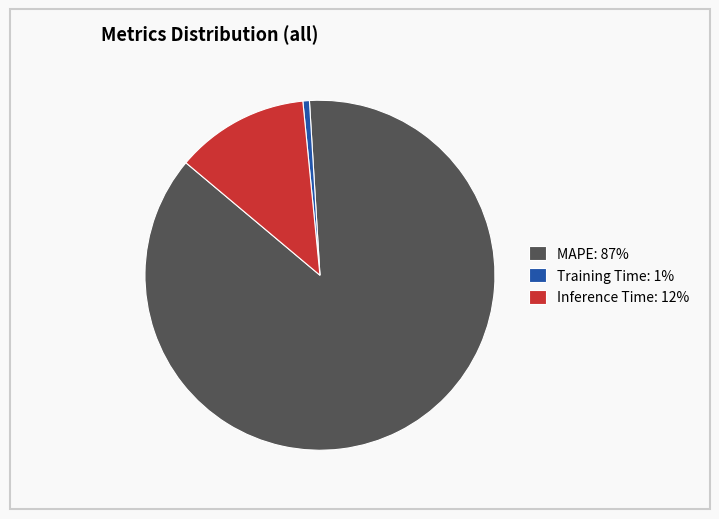

Which category accounts for the majority?

MAPE